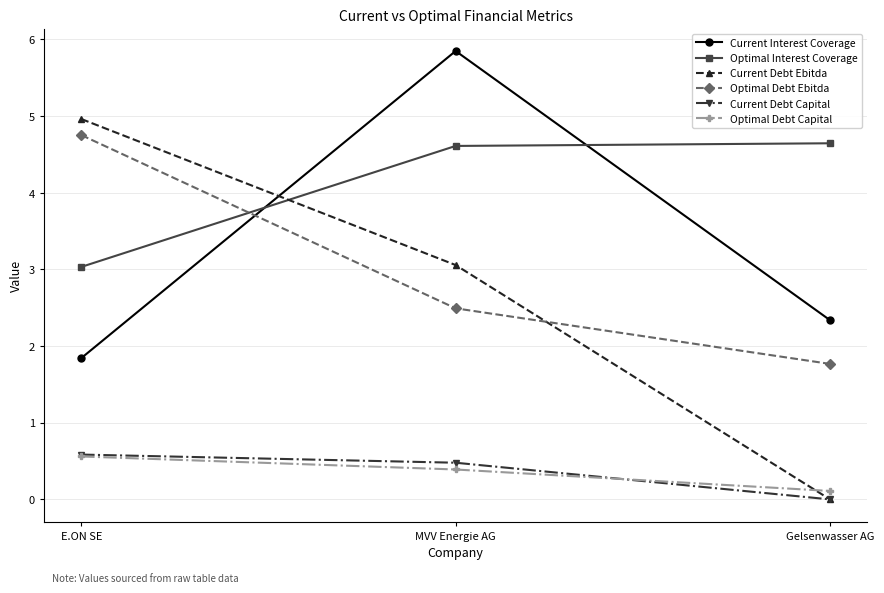

The Current Interest Coverage series shows 8.9 at MVV Energie AG. True or false?

False